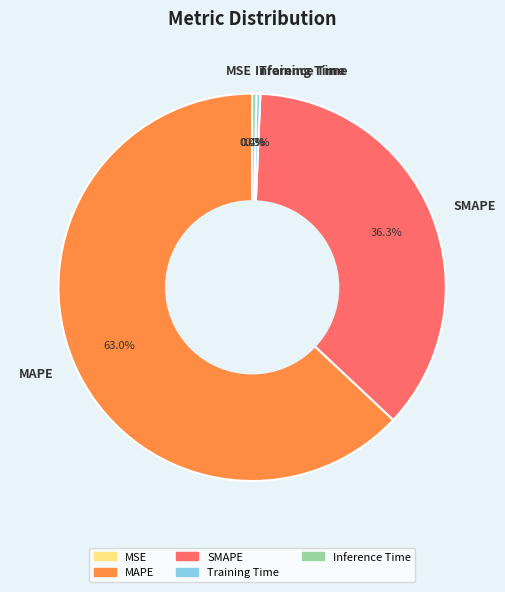

Which has a higher value, MAPE or SMAPE?

MAPE